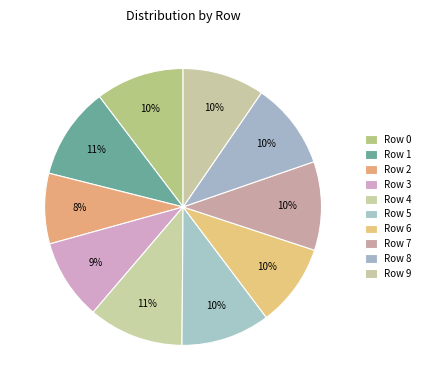

How many slices are in this pie chart?

10